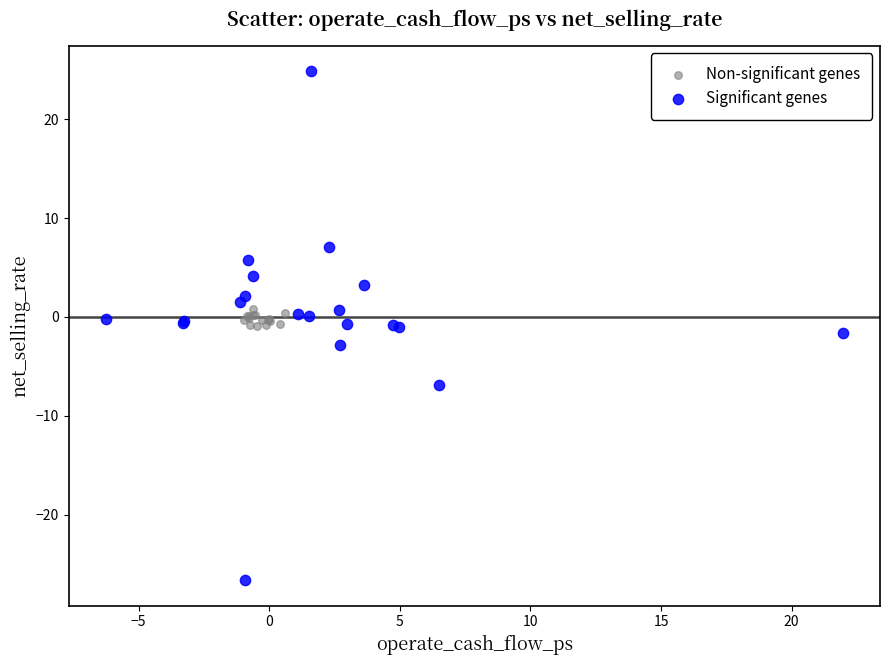

Which series contains the lowest Y value?

Significant genes